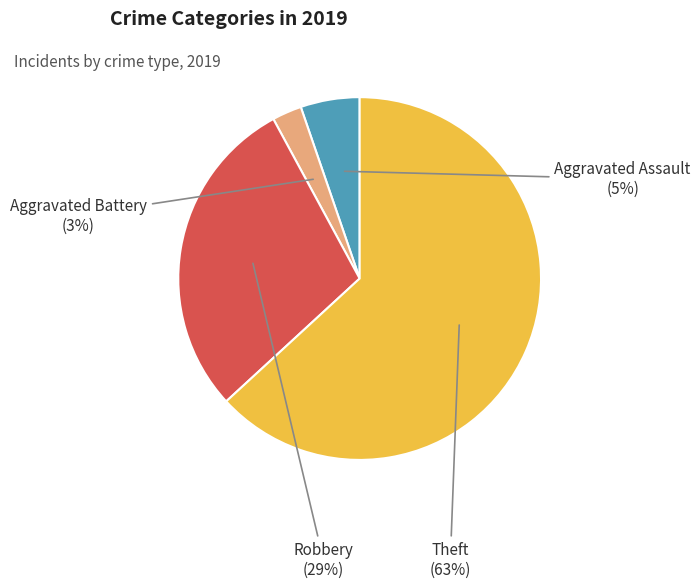

Is there any slice that represents more than half of the pie?

Yes